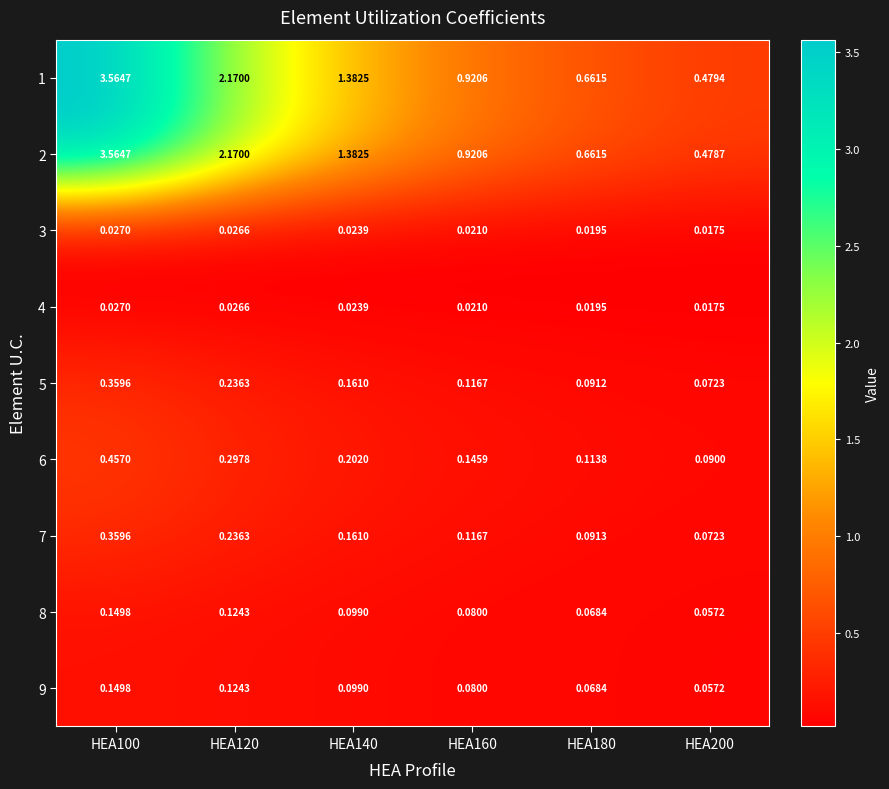

Is the value of 4 at HEA180 greater than the value of 1 at HEA100?

No